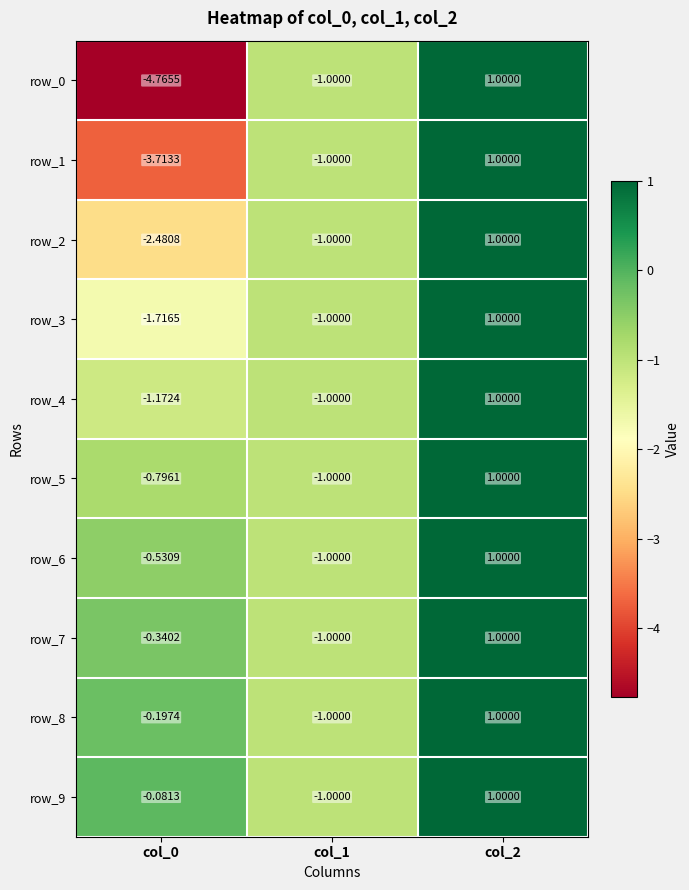

Reading left to right, list all the values displayed in this chart.

row_0: -4.8	-1.0	1.0
row_1: -3.7	-1.0	1.0
row_2: -2.5	-1.0	1.0
row_3: -1.7	-1.0	1.0
row_4: -1.2	-1.0	1.0
row_5: -0.8	-1.0	1.0
row_6: -0.5	-1.0	1.0
row_7: -0.3	-1.0	1.0
row_8: -0.2	-1.0	1.0
row_9: -0.1	-1.0	1.0